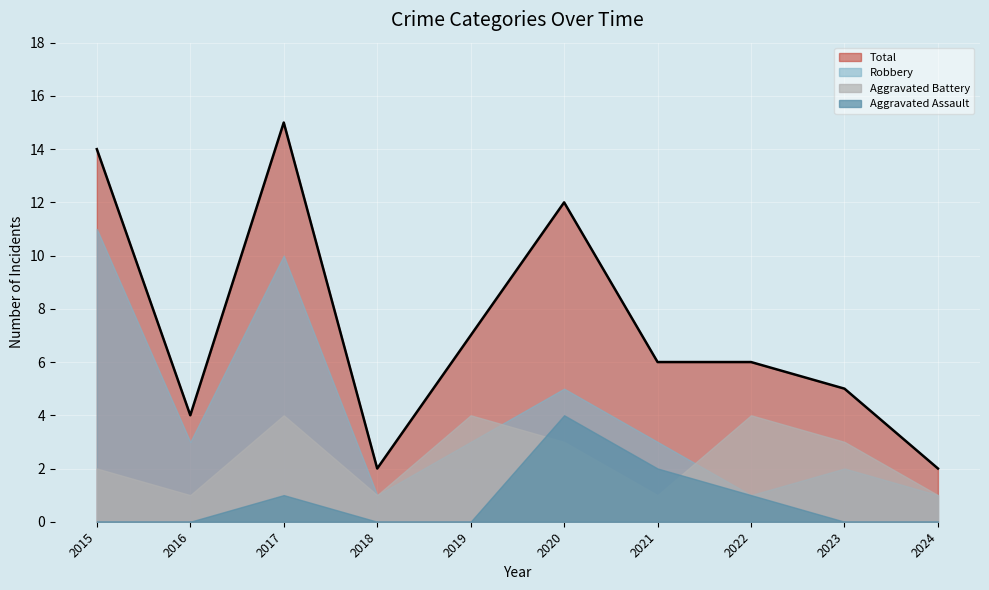

Which has a higher value, 2017 or 2023?

2017